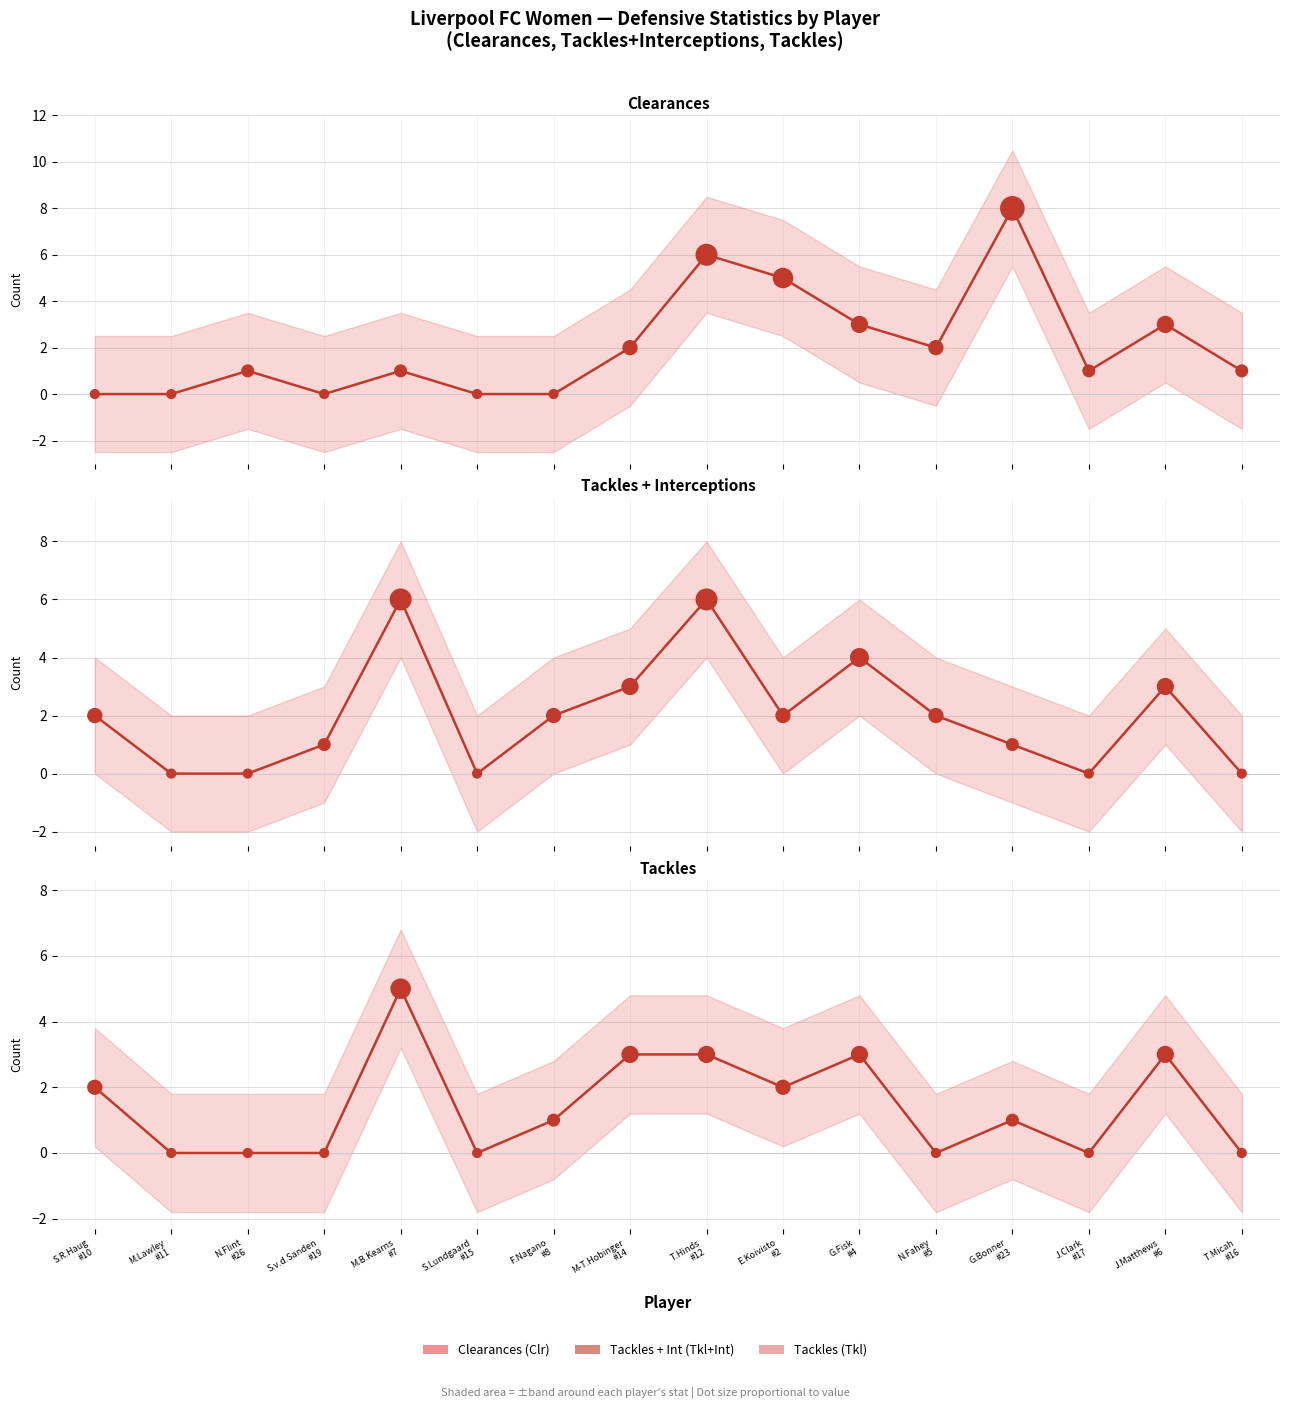

Which series has the widest spread of Y values?

Clr